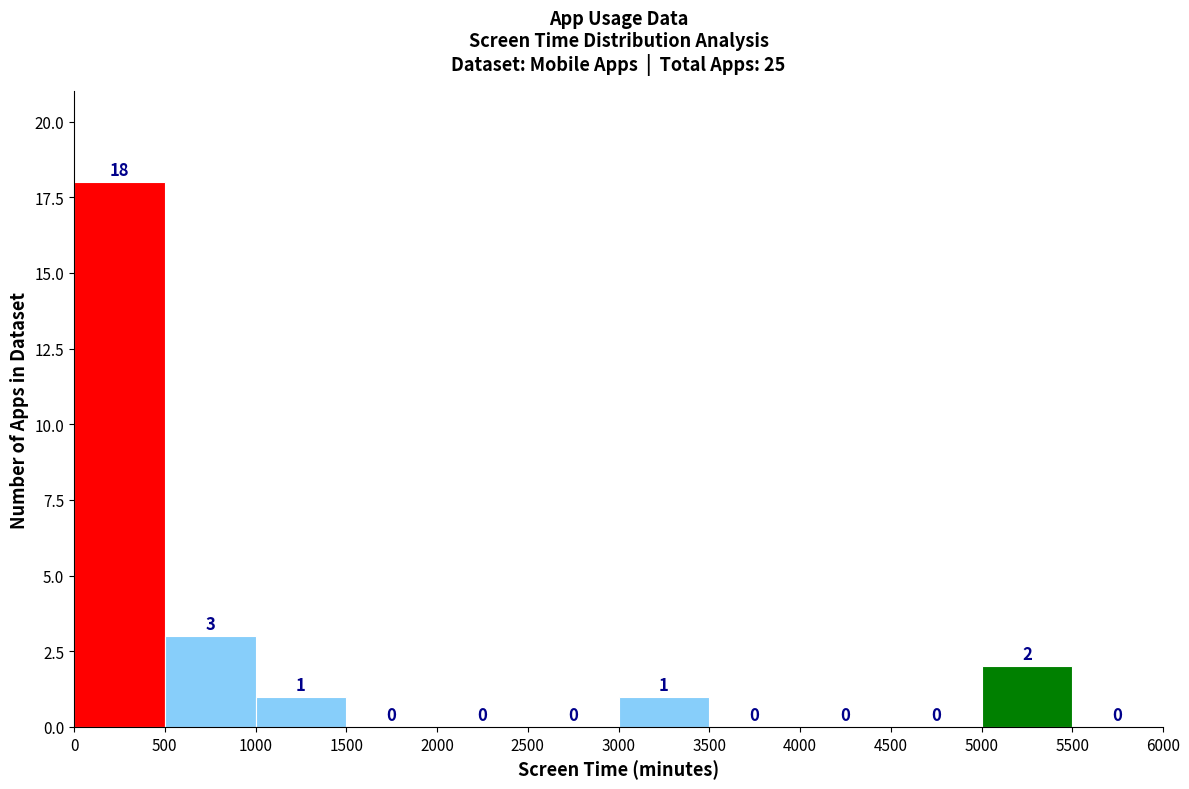

Over which range of the x-axis is the bar tallest?

0 to 500